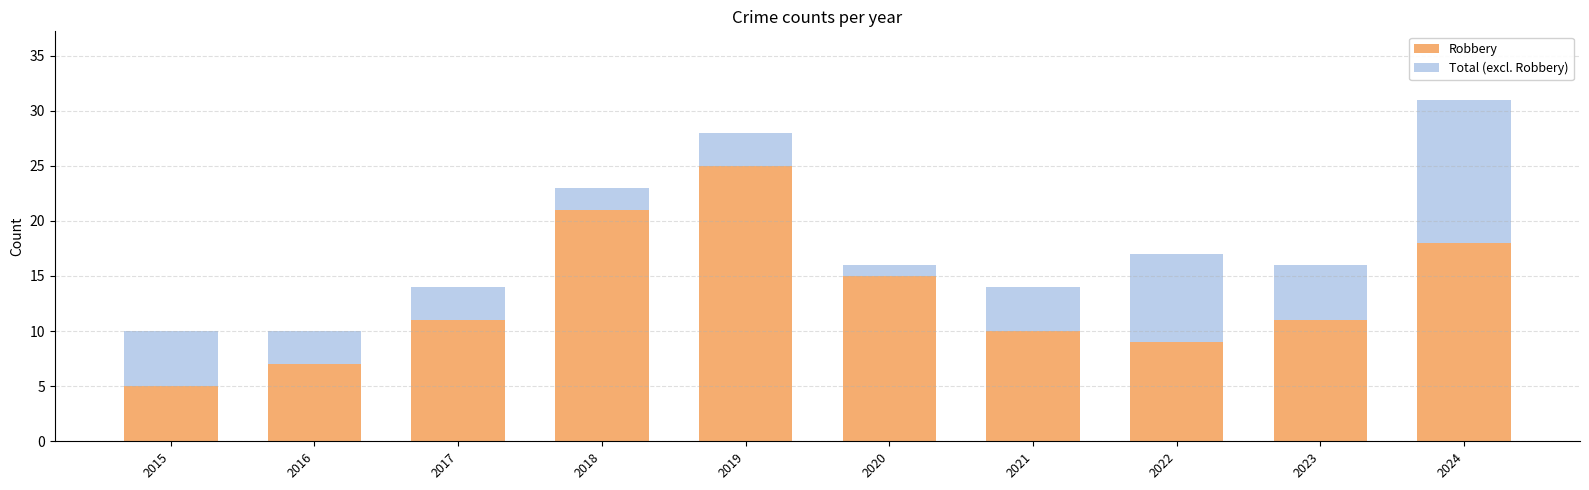

The value of Robbery at 2015 is 5. True or false?

True